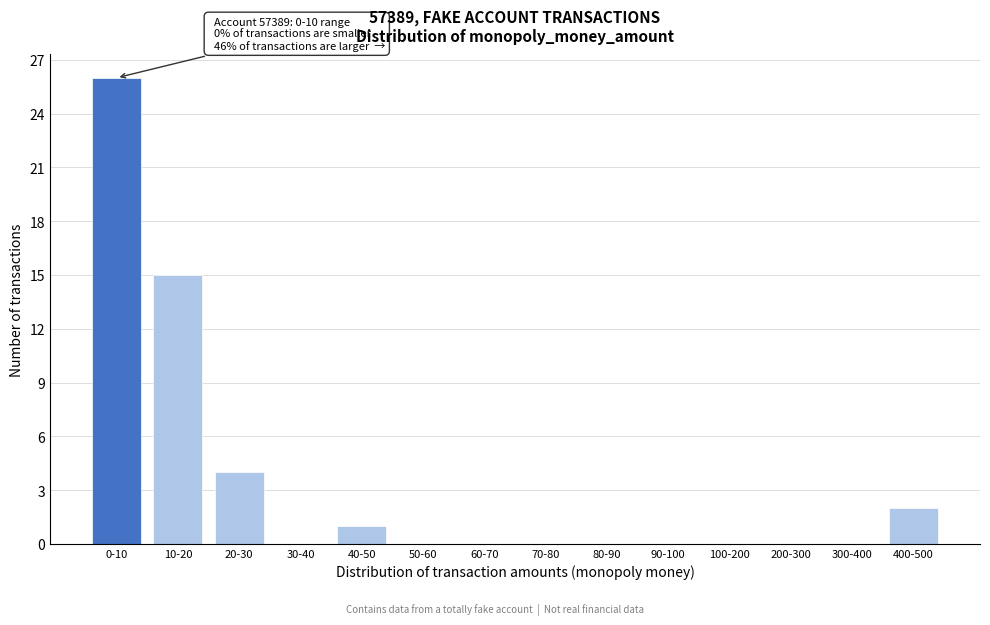

Reading right to left, what are all the values shown in this chart?

400-500=2	300-400=0	200-300=0	100-200=0	90-100=0	80-90=0	70-80=0	60-70=0	50-60=0	40-50=1	30-40=0	20-30=4	10-20=15	0-10=26